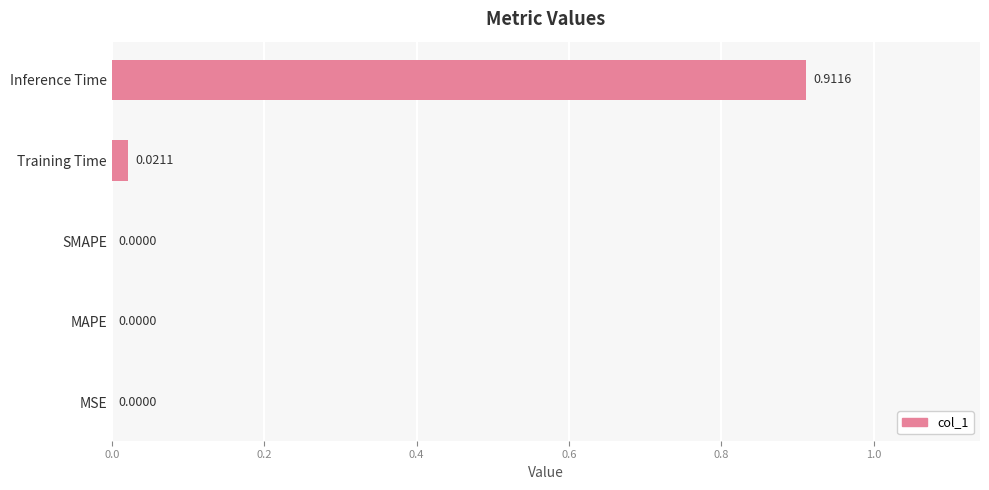

Which label corresponds to the largest value in the chart?

Inference Time